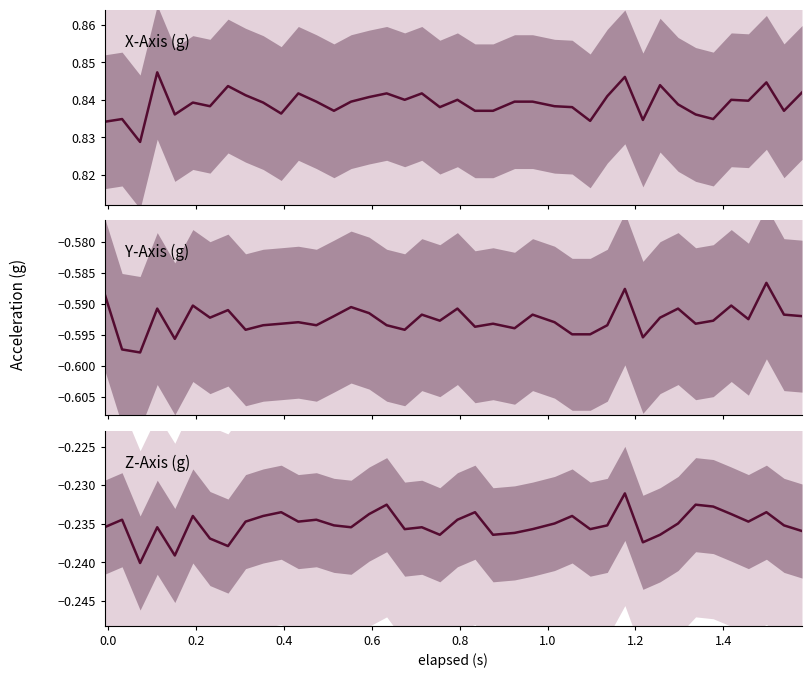

Is the value of Y-Axis (g) at 0.2 greater than the value of Z-Axis (g) at 24?

No